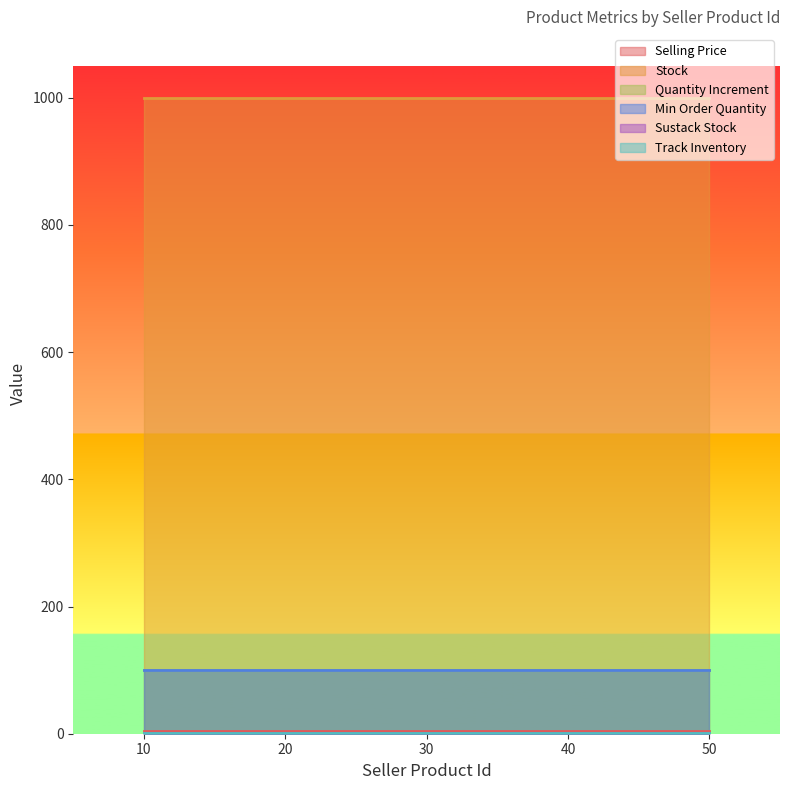

Which series has the largest range (max minus min)?

Selling Price